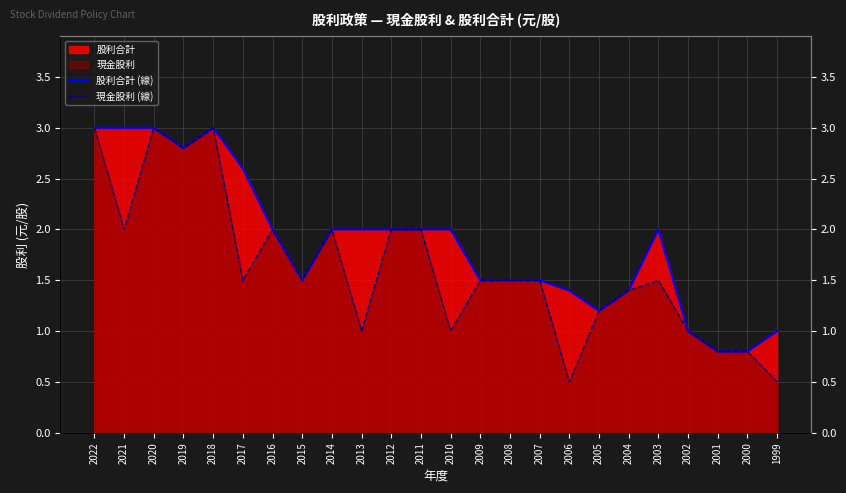

What is the difference between the 現金股利 (線) values at 2007 and 2016?

0.5